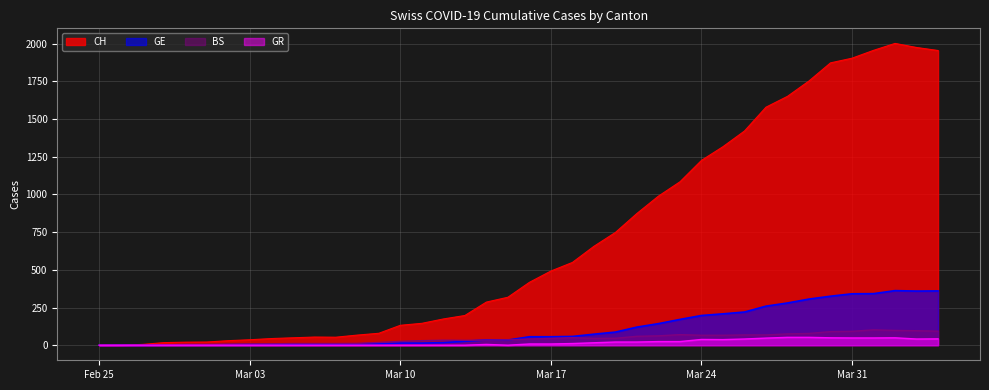

Which label corresponds to the smallest value in the chart?

2020-02-25